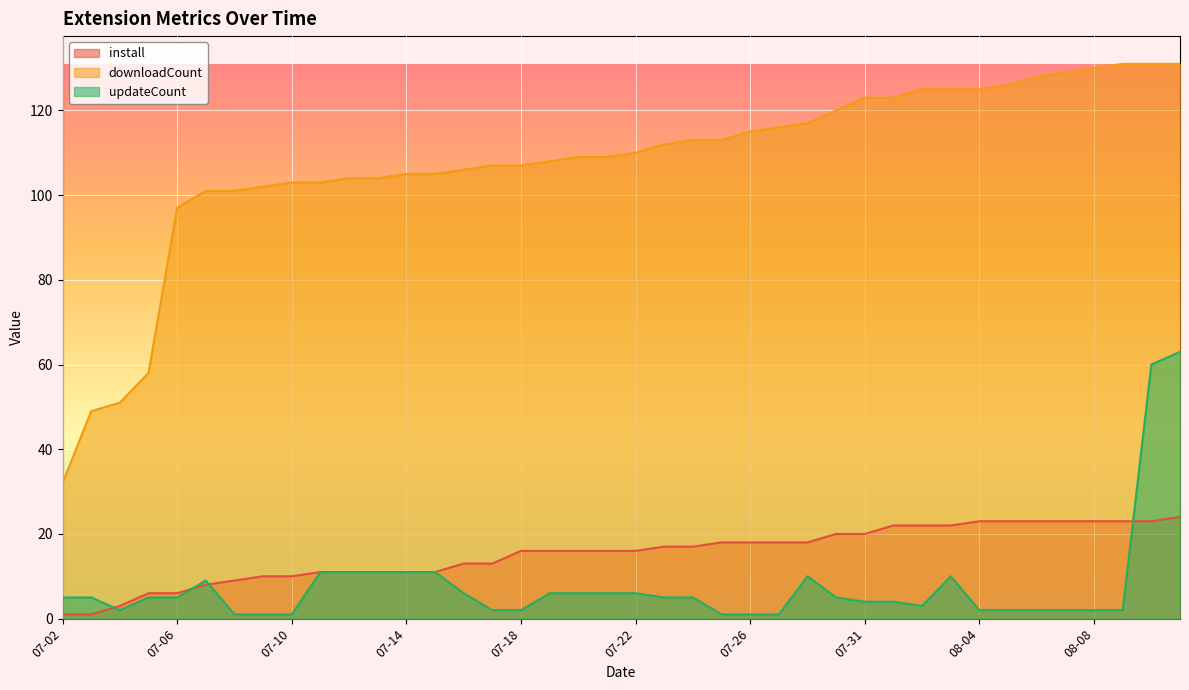

How many lines are shown in the chart?

3